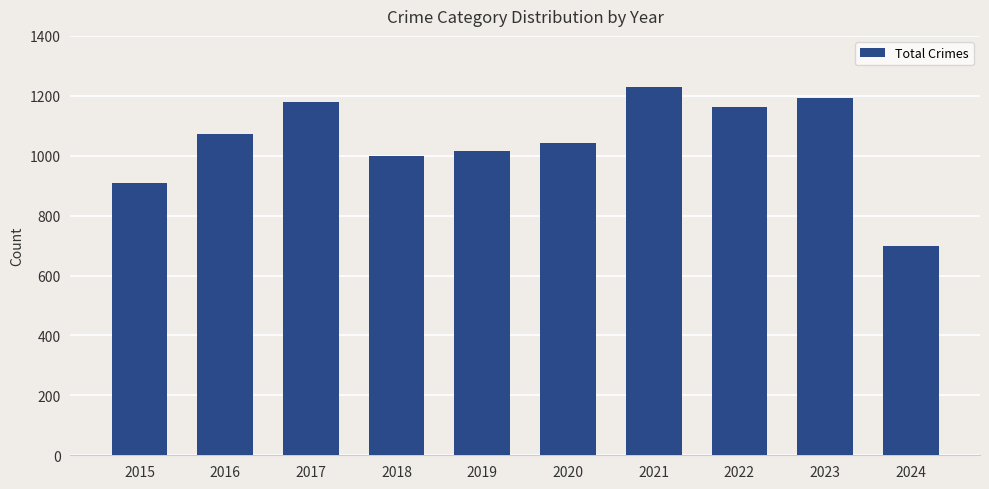

What is the change in value from 2017 to 2023?

+13